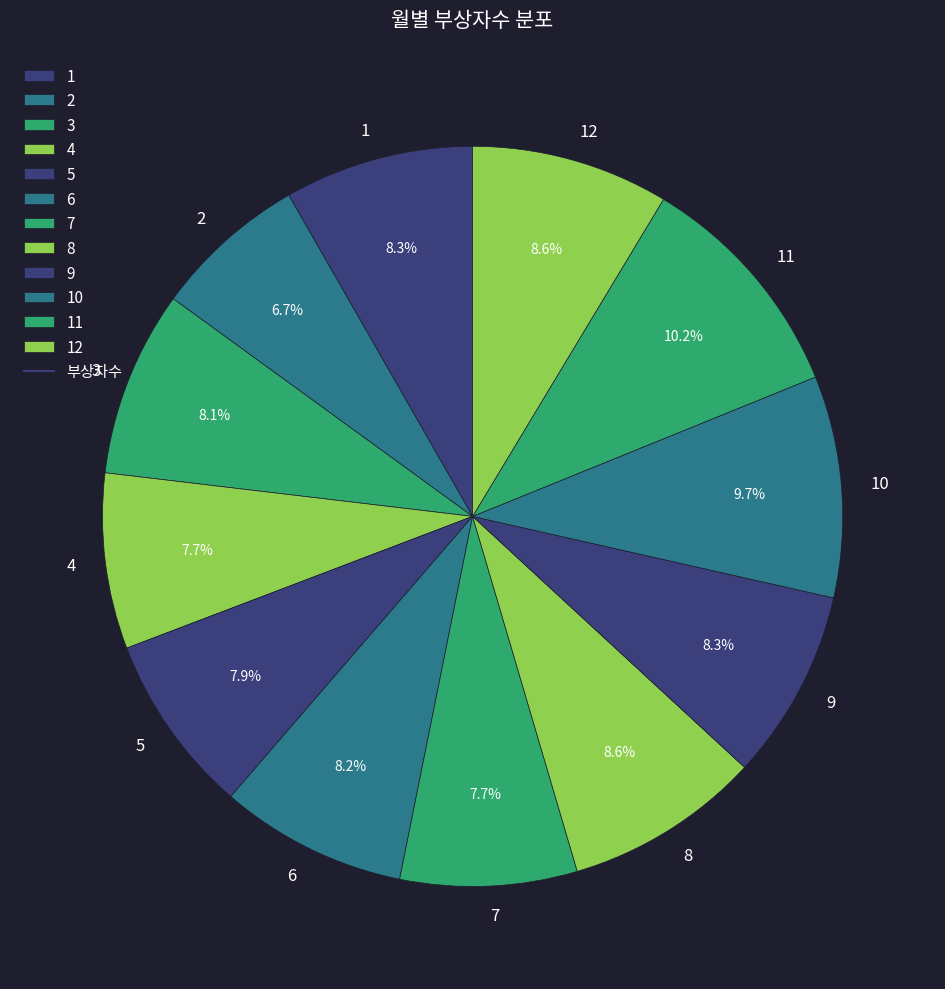

To the nearest percent, what is the combined percentage of 11 and 2?

17%